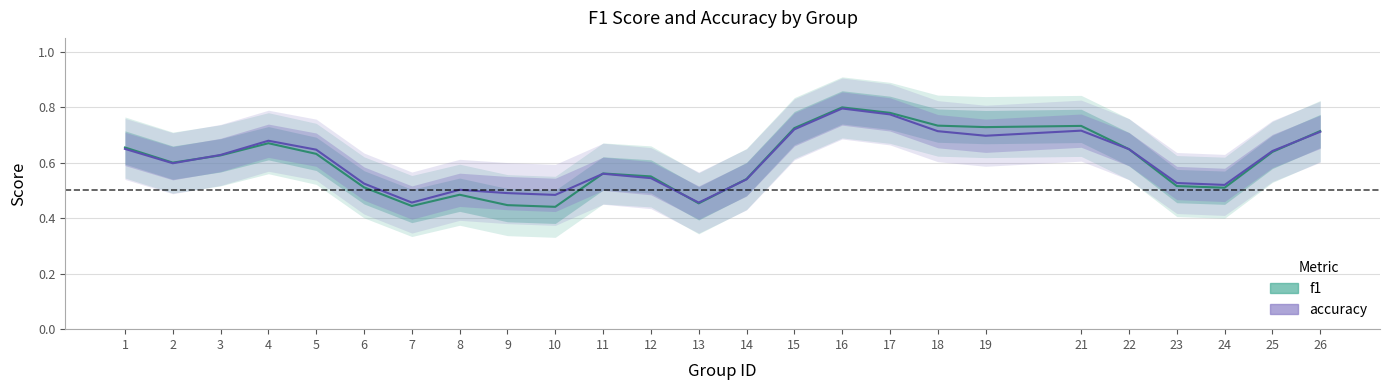

How many times do f1 and accuracy cross each other?

6